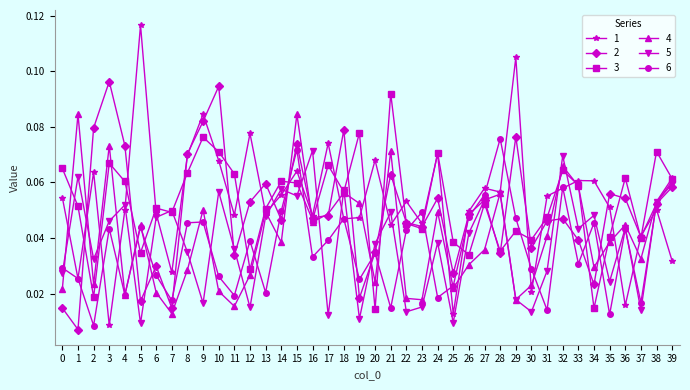

List the series in order of their peak value, highest first.

1, 2, 3, 4, 6, 5